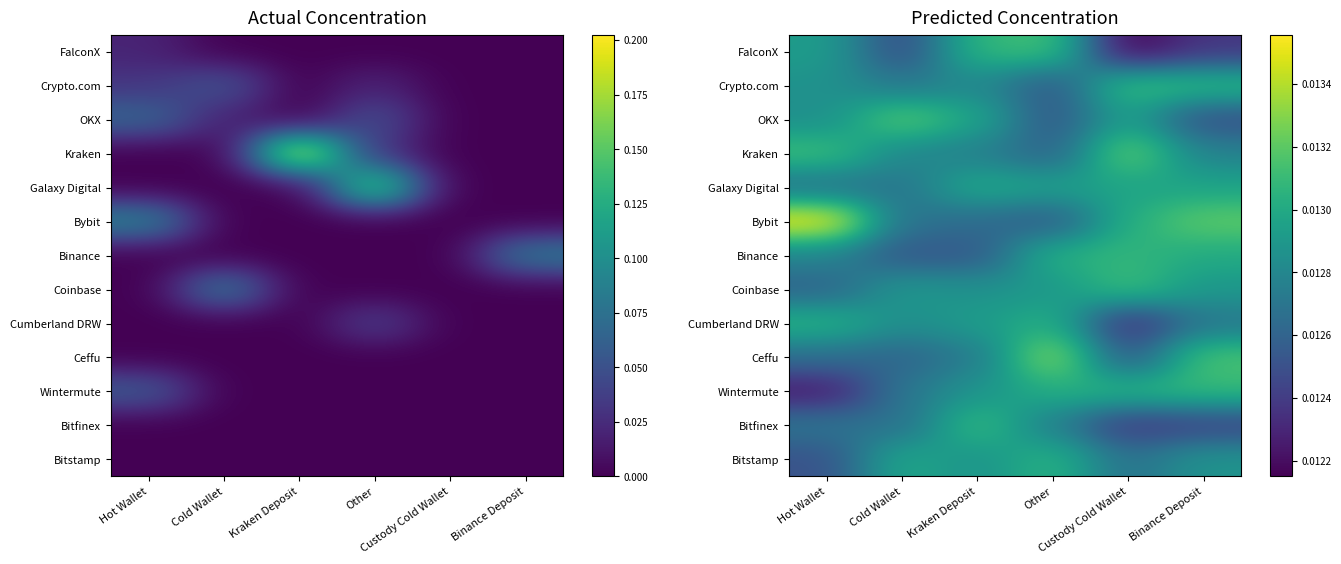

True or false: Crypto.com has a value of 0.0 at Kraken Deposit.

True